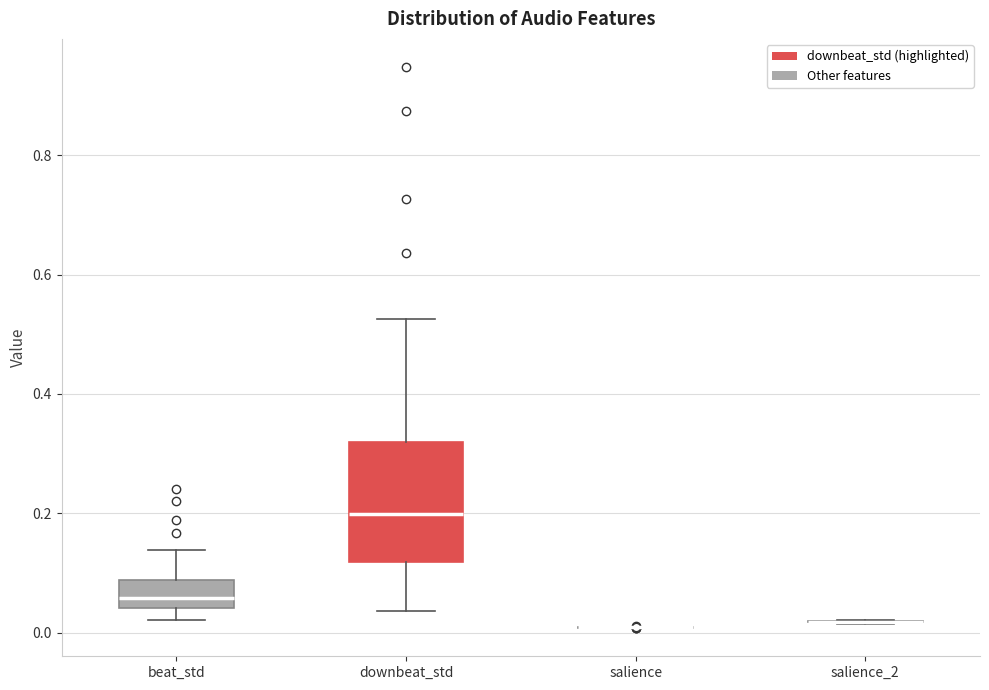

Reading left to right, transcribe this box plot: for each box, give where its median line is, the range the box spans, and where its two whiskers end, as read against the y-axis. The values are not printed on the chart, so give them approximately, as read against the axis.

beat_std: median 0.06, box 0.04 to 0.08, whiskers 0.02 to 0.14
downbeat_std: median 0.20, box 0.12 to 0.32, whiskers 0.04 to 0.52
salience: box collapsed to a line at 0.00, whiskers 0.00 to 0.00
salience_2: box collapsed to a line at 0.02, whiskers 0.02 to 0.02